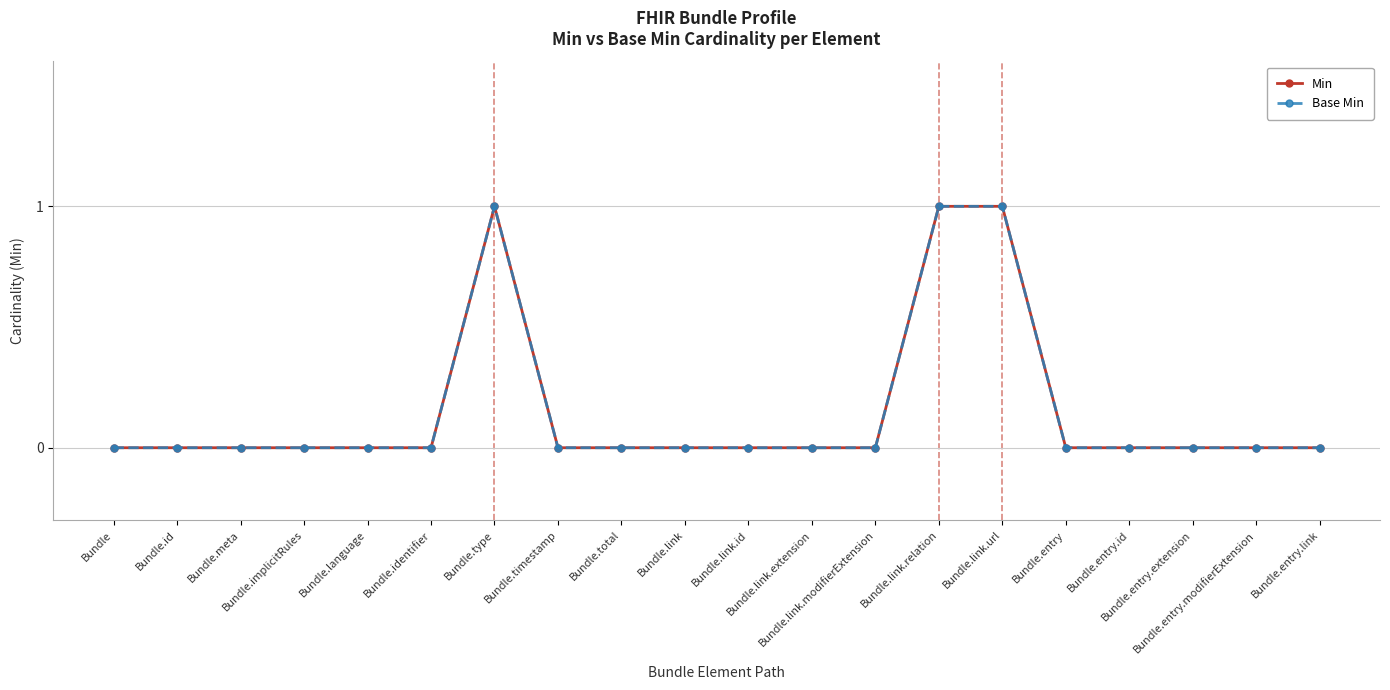

True or false: Base Min and Min intersect in this chart.

False